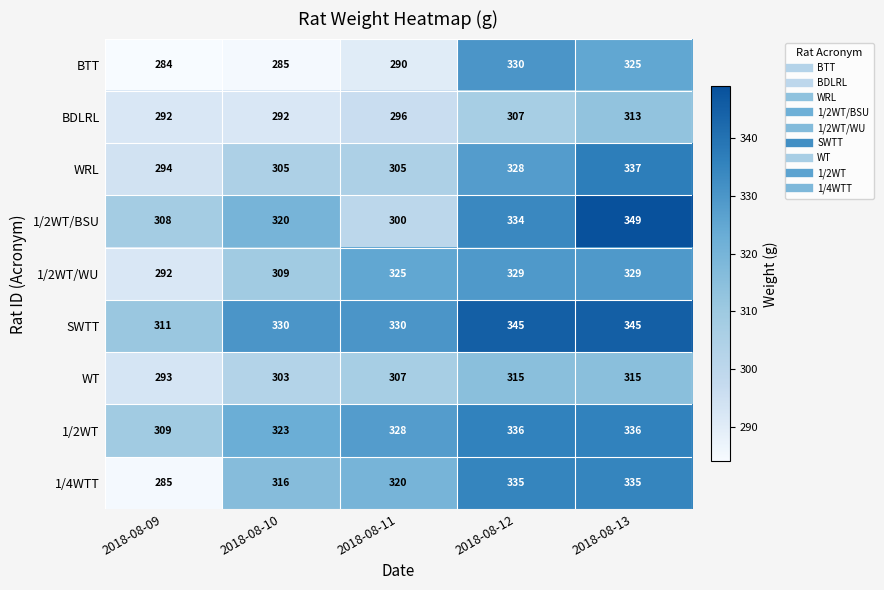

What is the sum of the WRL values at 2018-08-09 and 2018-08-13?

631